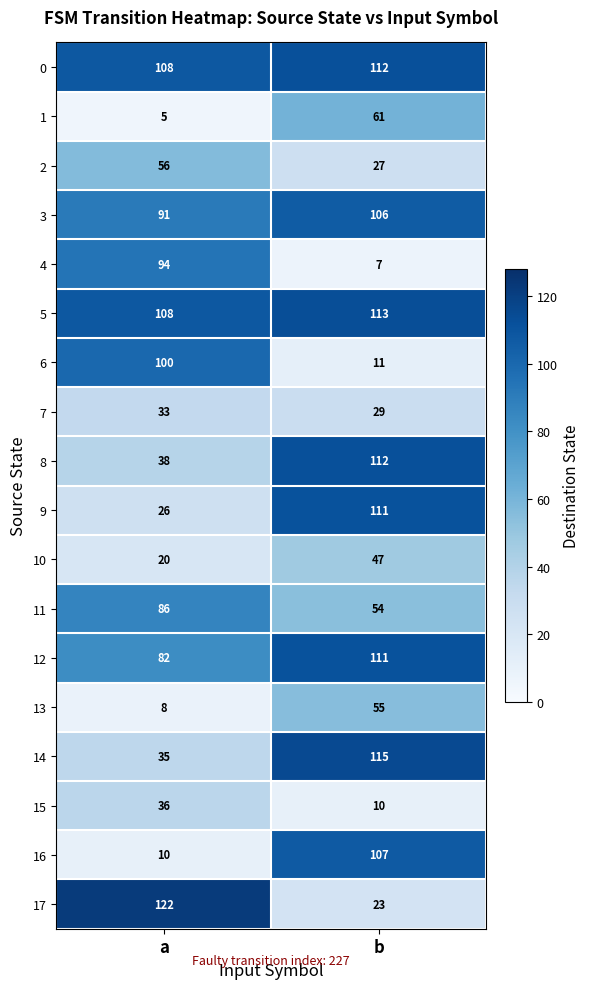

Which series changed the most between a and b?

17